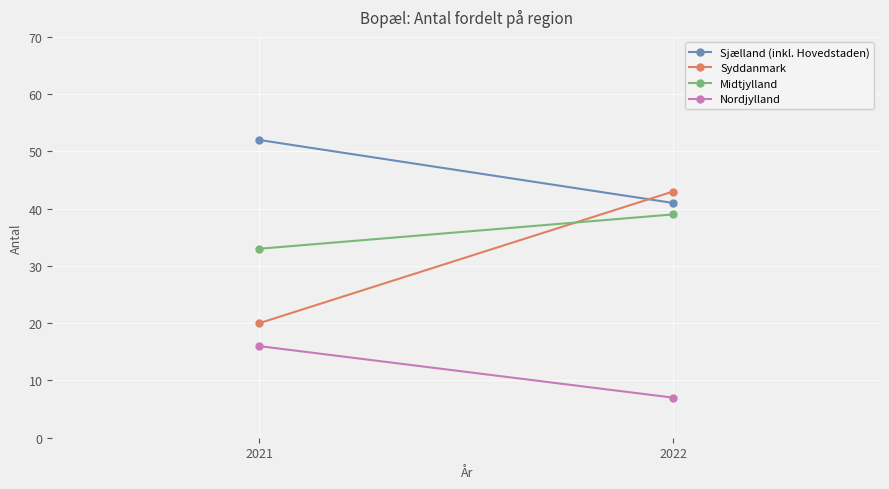

What is the sum of the Sjælland (inkl. Hovedstaden) values at 2022 and 2021?

93